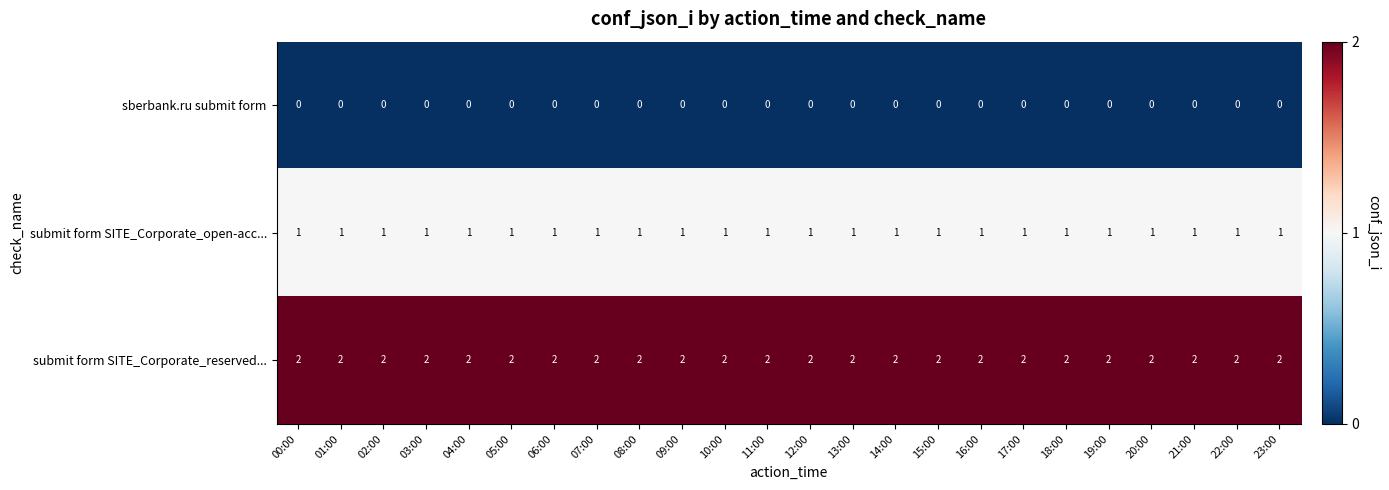

List the series in order of their peak value, highest first.

submit form SITE_Corporate_reserved..., submit form SITE_Corporate_open-acc..., sberbank.ru submit form